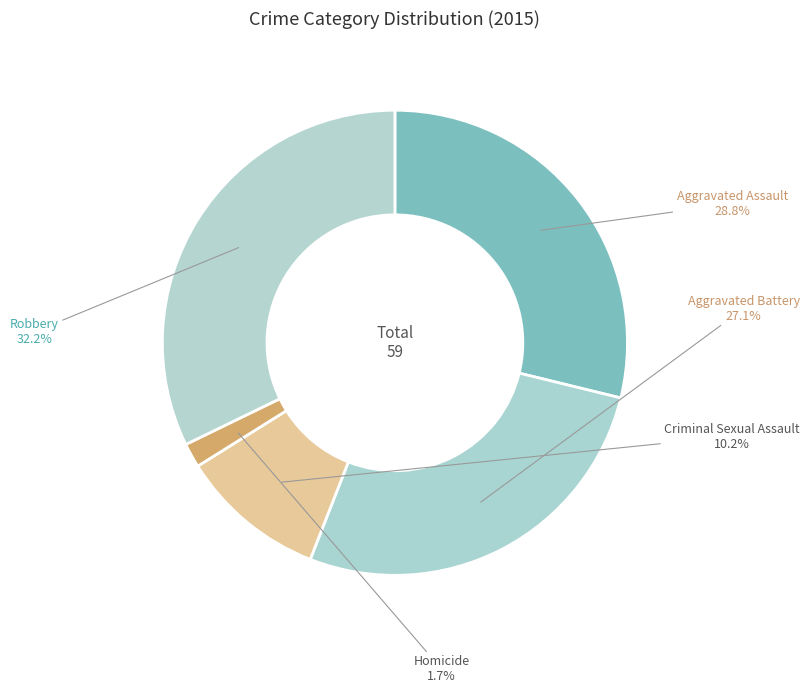

Is Criminal Sexual Assault the majority of the pie?

No